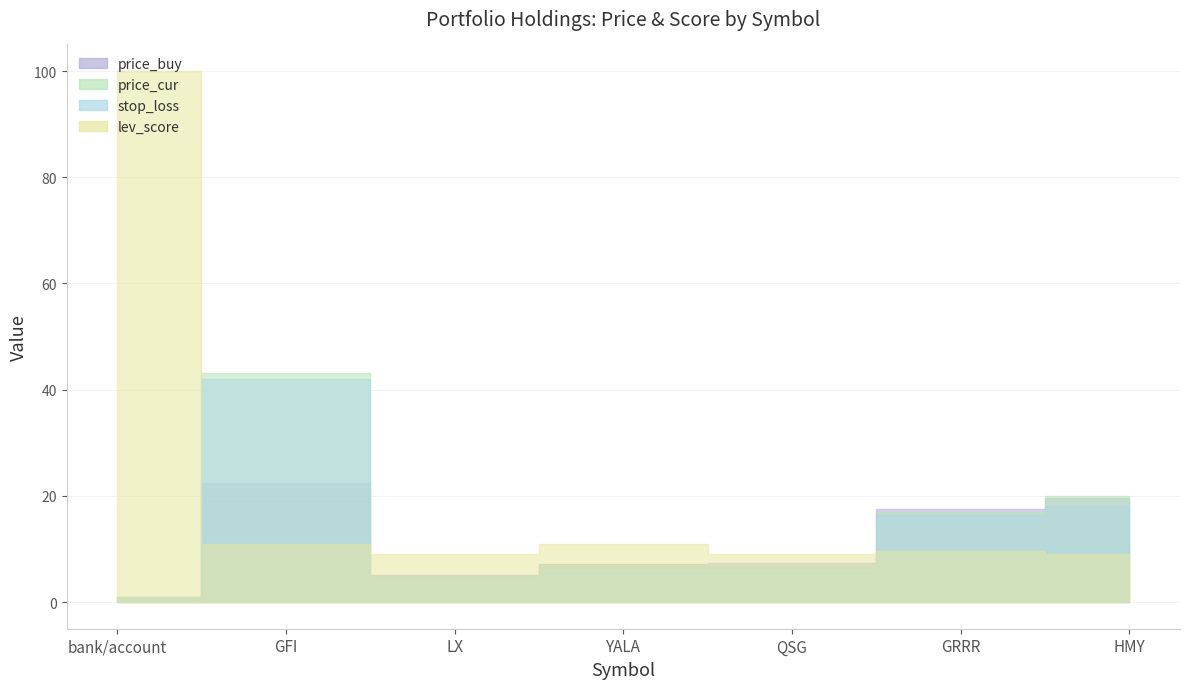

How many interior local valleys does the lev_score series have?

2